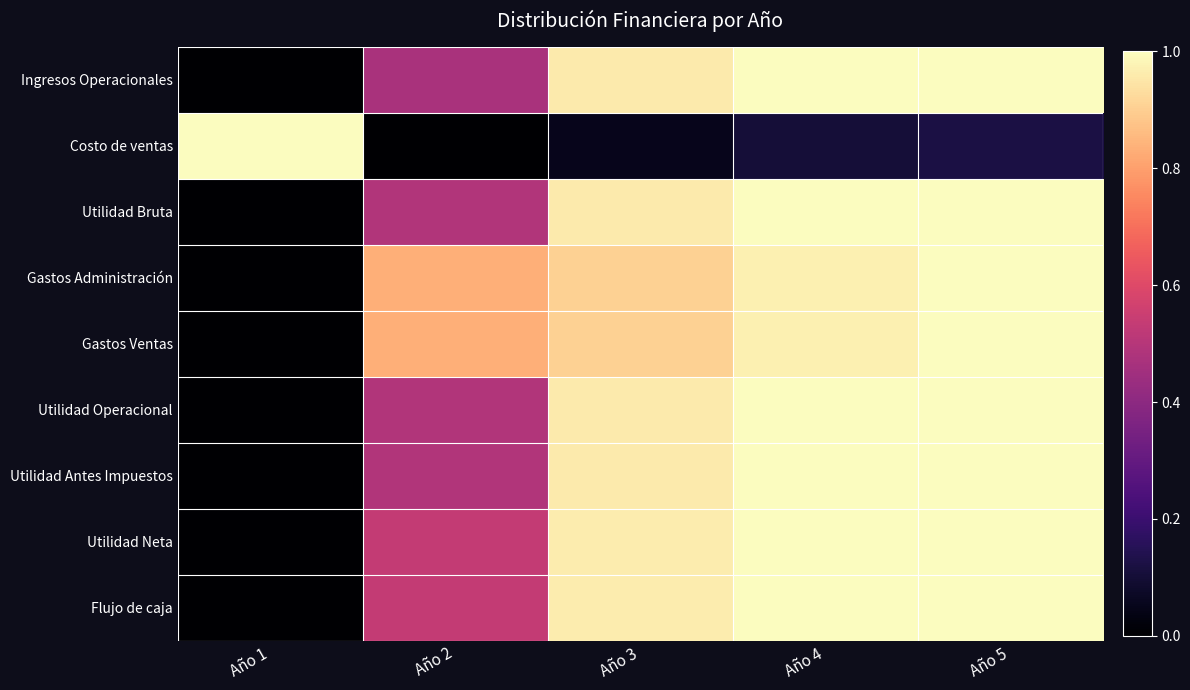

Reading left to right, extract all data points from this chart.

Ingresos Operacionales: Año 1=0.0	Año 2=0.5	Año 3=1.0	Año 4=1.0	Año 5=1.0
Costo de ventas: Año 1=1.0	Año 2=0.0	Año 3=0.1	Año 4=0.1	Año 5=0.1
Utilidad Bruta: Año 1=0.0	Año 2=0.5	Año 3=1.0	Año 4=1.0	Año 5=1.0
Gastos Administración: Año 1=0.0	Año 2=0.8	Año 3=0.9	Año 4=1.0	Año 5=1.0
Gastos Ventas: Año 1=0.0	Año 2=0.8	Año 3=0.9	Año 4=1.0	Año 5=1.0
Utilidad Operacional: Año 1=0.0	Año 2=0.5	Año 3=1.0	Año 4=1.0	Año 5=1.0
Utilidad Antes Impuestos: Año 1=0.0	Año 2=0.5	Año 3=1.0	Año 4=1.0	Año 5=1.0
Utilidad Neta: Año 1=0.0	Año 2=0.5	Año 3=1.0	Año 4=1.0	Año 5=1.0
Flujo de caja: Año 1=0.0	Año 2=0.5	Año 3=1.0	Año 4=1.0	Año 5=1.0